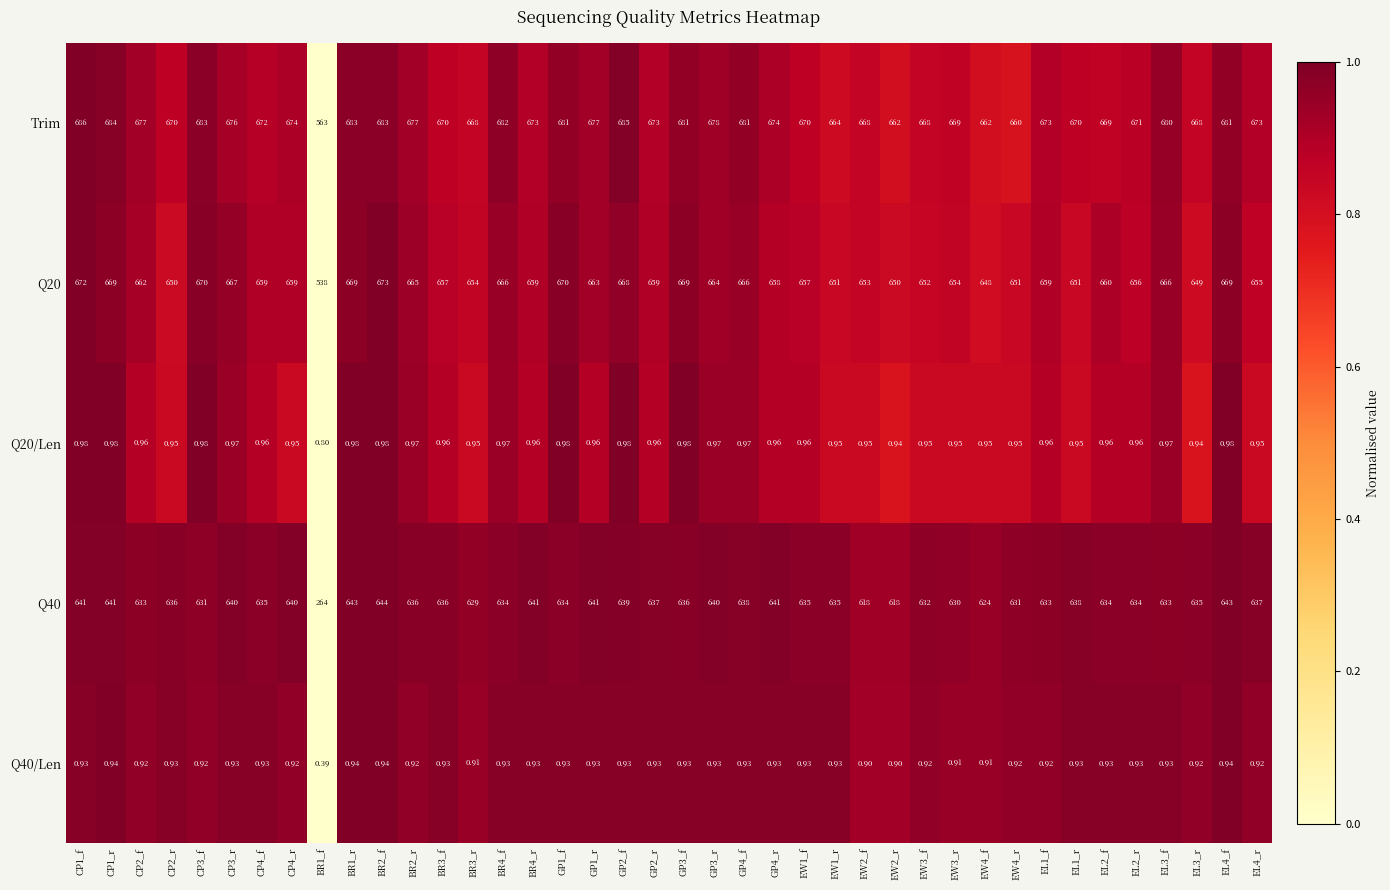

Is the value of Q20/Len at BR1_f greater than the value of Q40/Len at BR2_r?

No